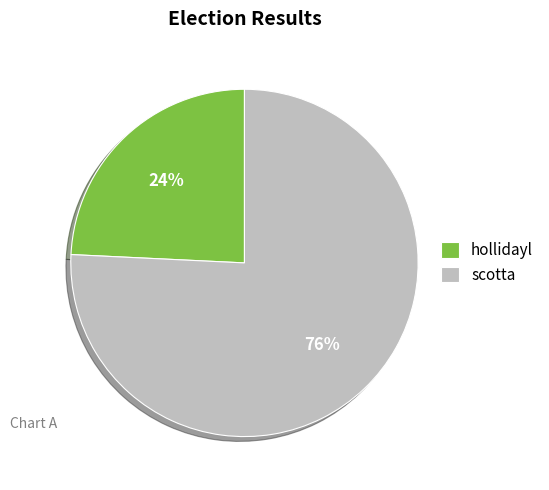

To the nearest percent, what portion does hollidayl represent?

24%